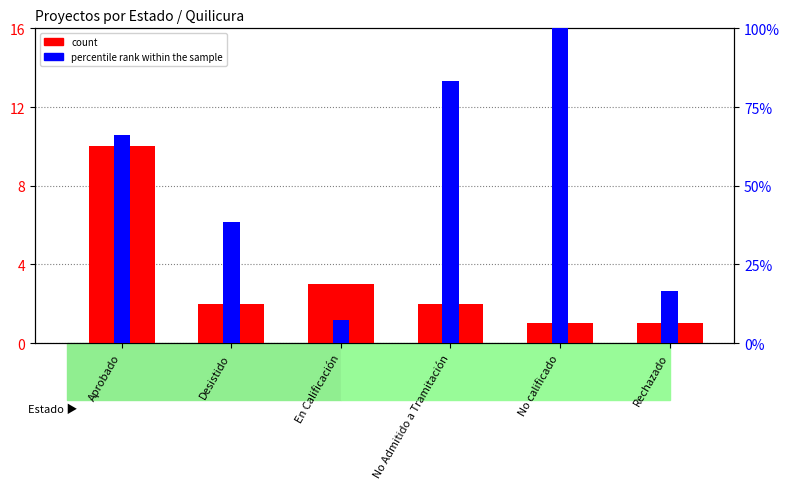

Are the bars grouped side by side (vs. stacked)?

Yes